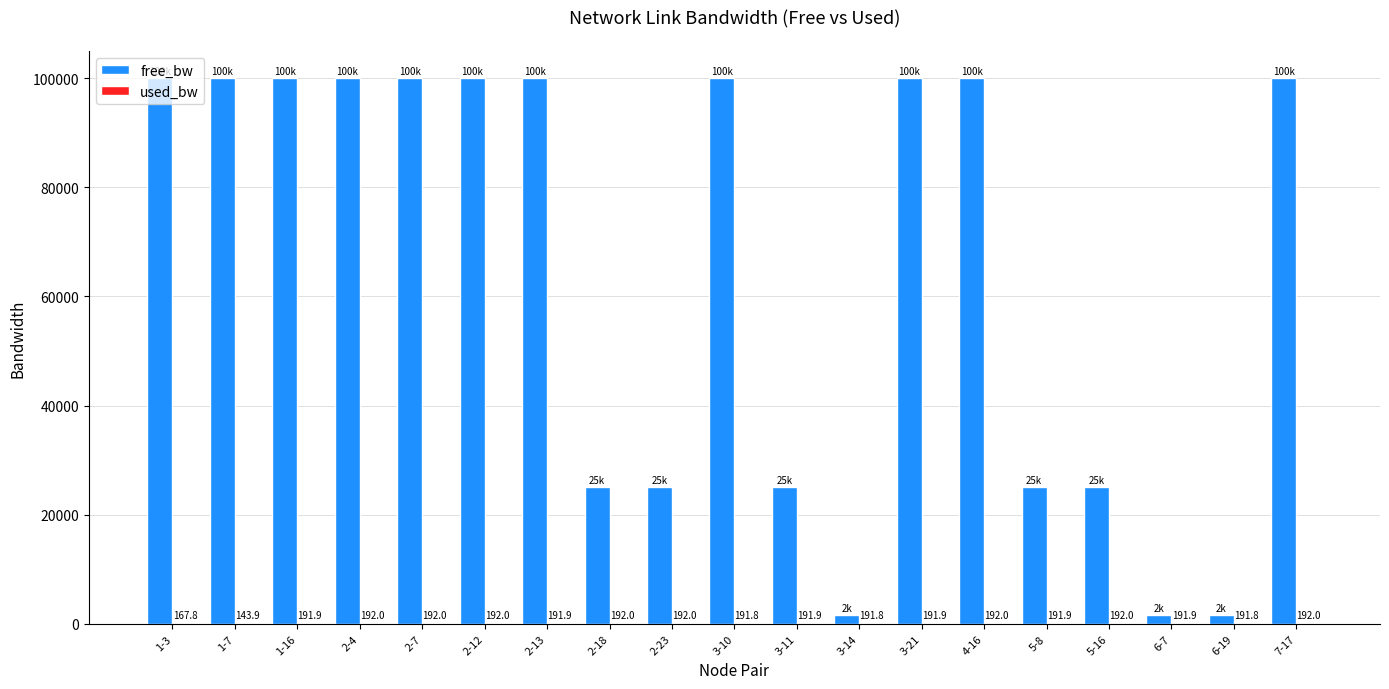

Which series changed the most between 2-18 and 3-21?

free_bw